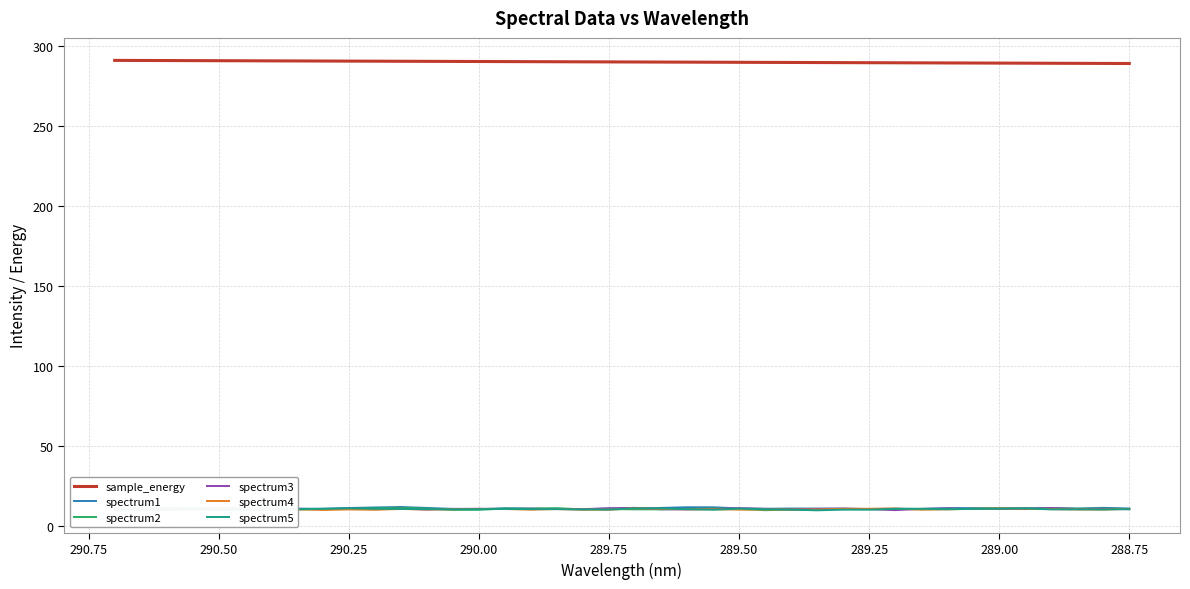

Rank the series by their maximum value, from lowest to highest.

spectrum5, spectrum4, spectrum3, spectrum2, spectrum1, sample_energy